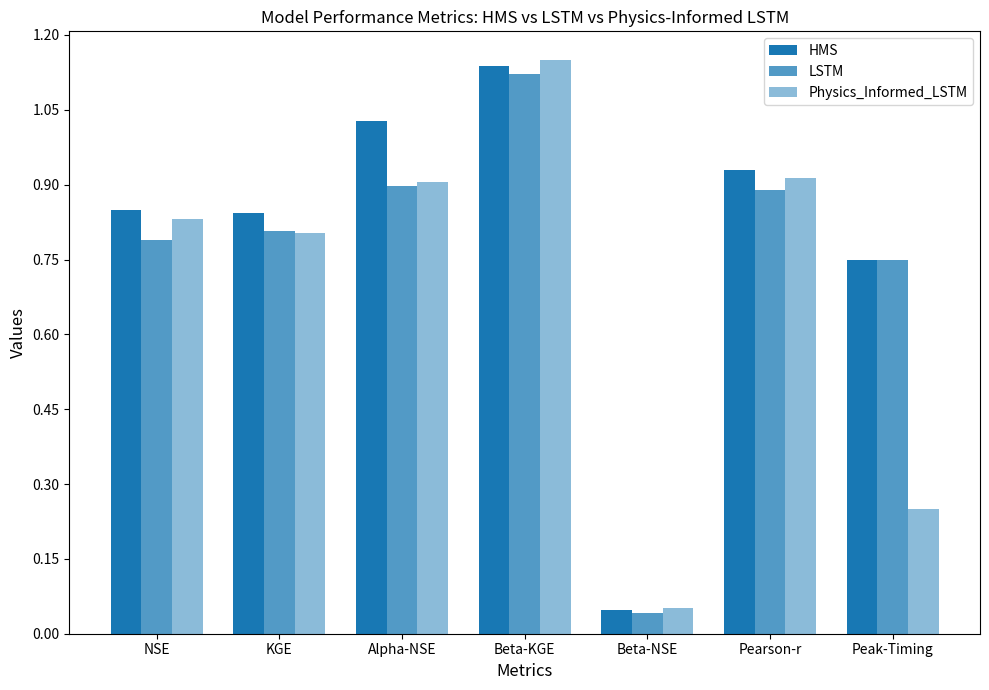

What is the difference between the Physics_Informed_LSTM values at NSE and Alpha-NSE?

0.1